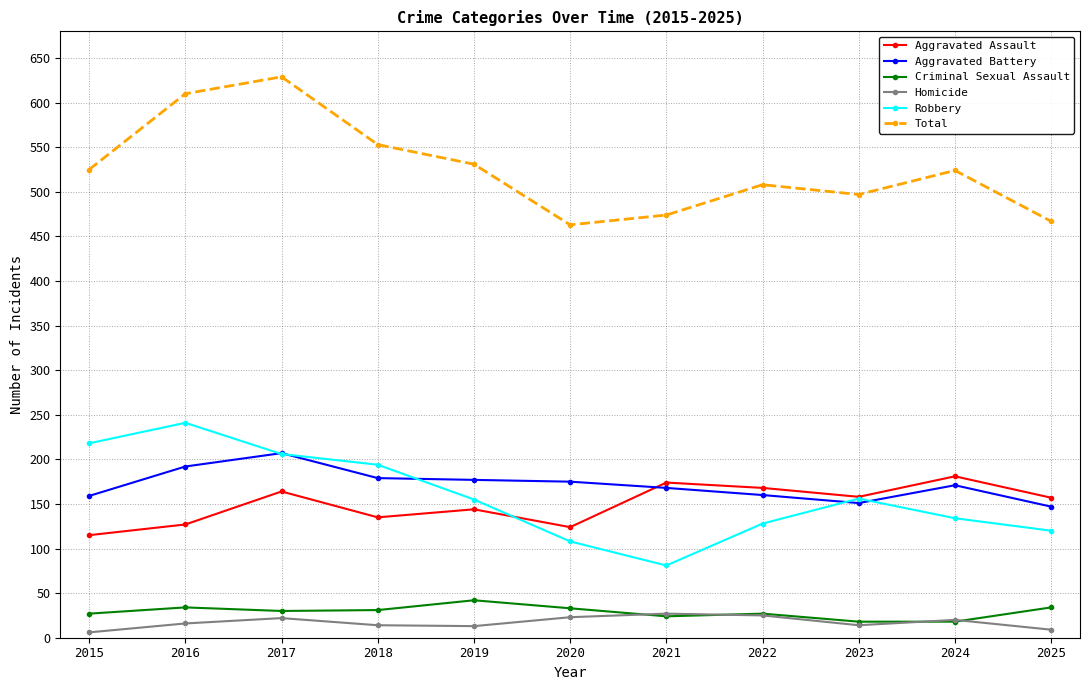

True or false: Homicide and Total intersect in this chart.

False